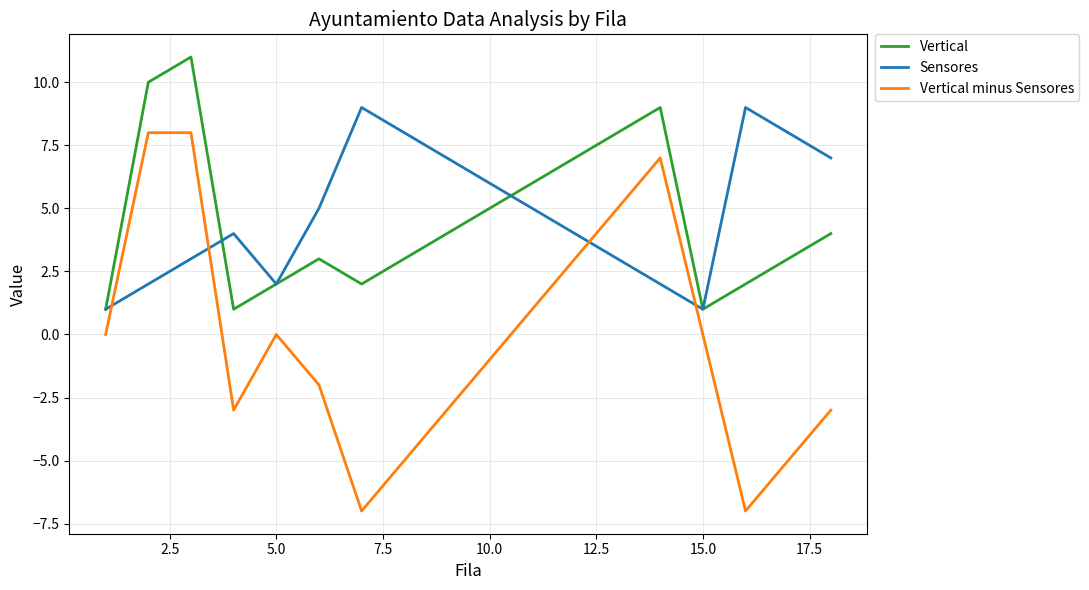

Which series has the largest range (max minus min)?

Vertical minus Sensores